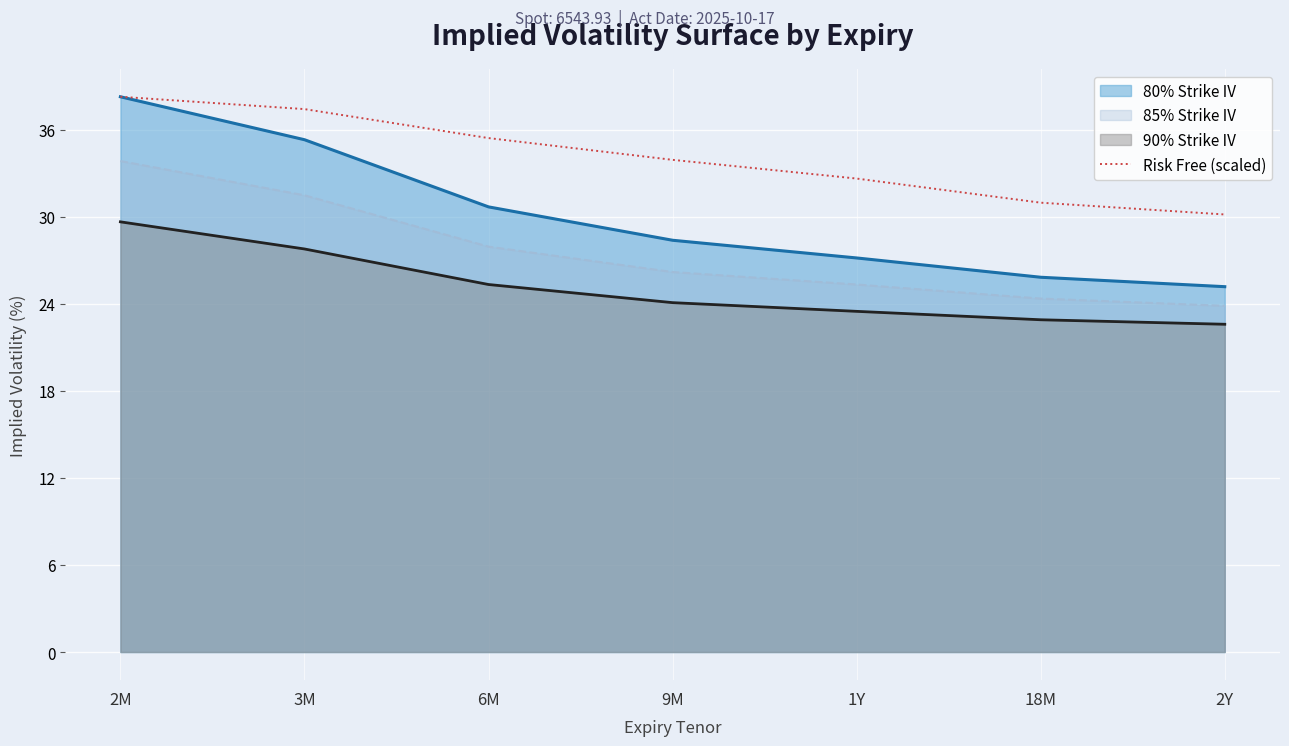

What is the value of the 6th point from the left?

31.0